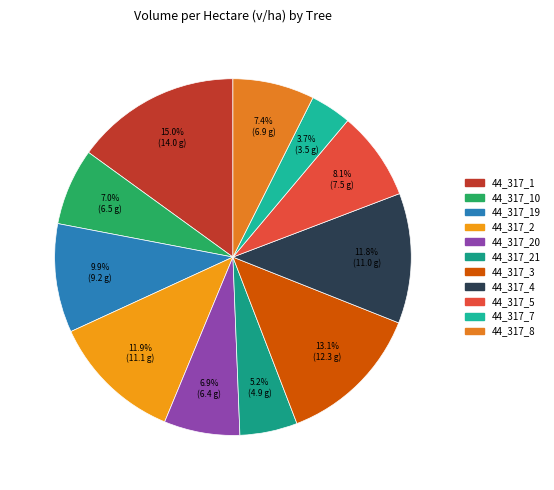

Which slice is the largest?

44_317_1